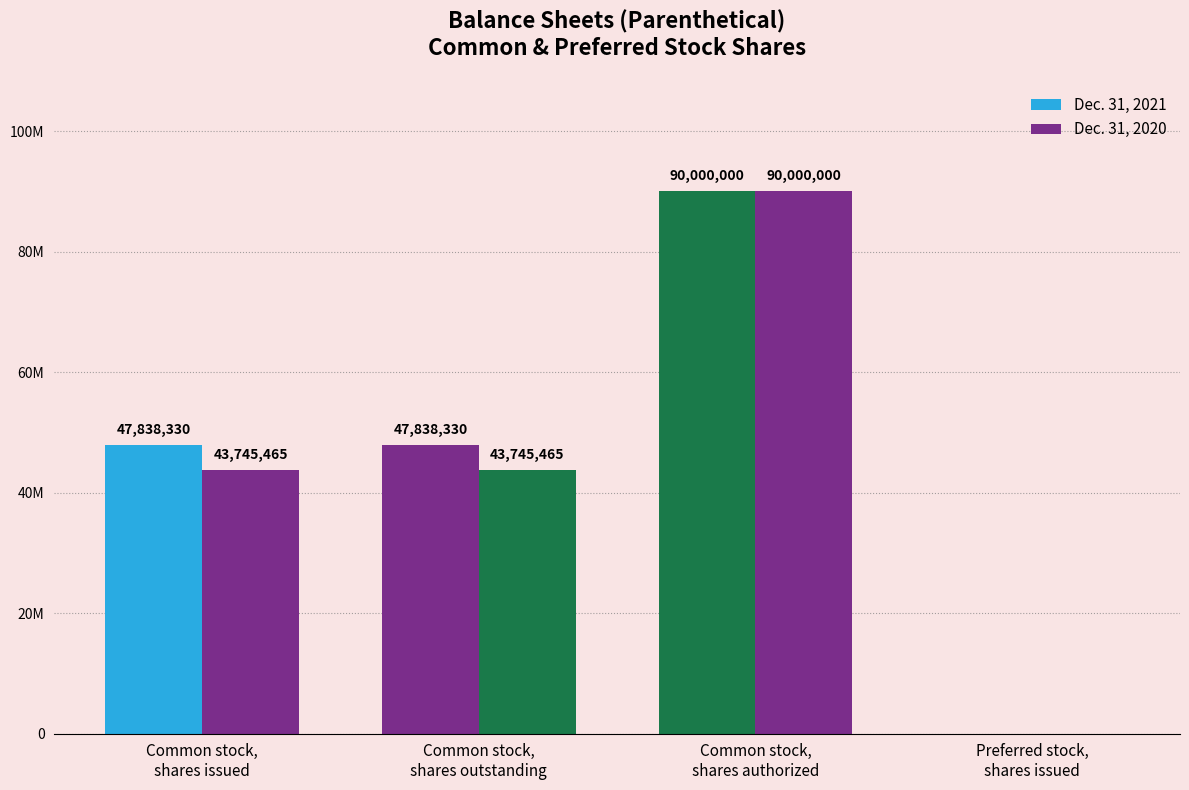

Is the value of Dec. 31, 2021 at Common stock,
shares issued greater than the value of Dec. 31, 2020 at Common stock,
shares outstanding?

Yes